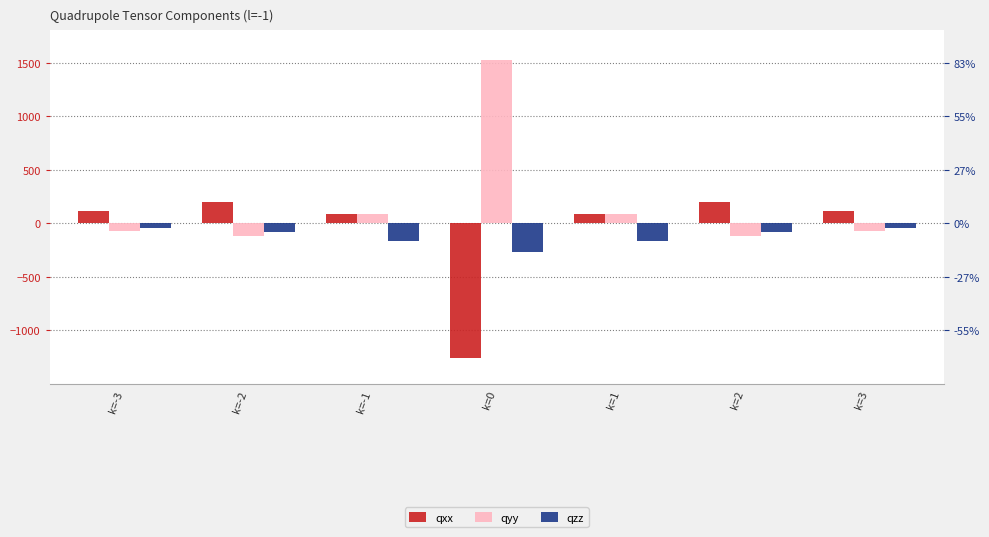

Are the bars horizontal?

No